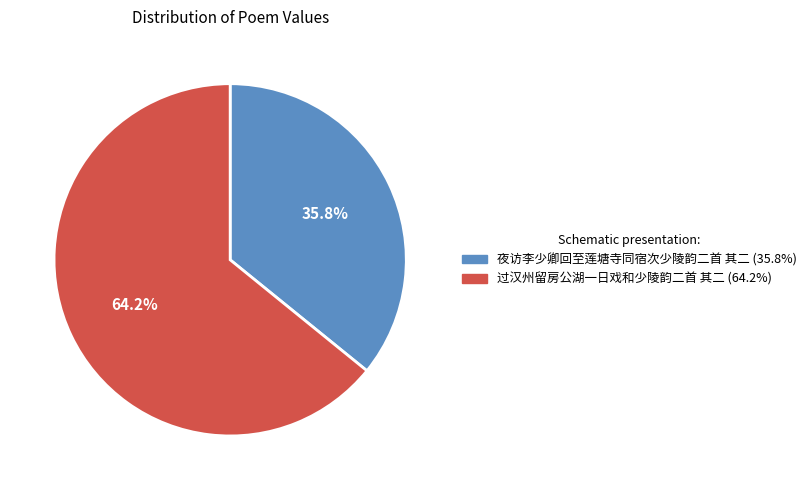

Rank the categories by value from highest to lowest.

过汉州留房公湖一日戏和少陵韵二首 其二, 夜访李少卿回至莲塘寺同宿次少陵韵二首 其二